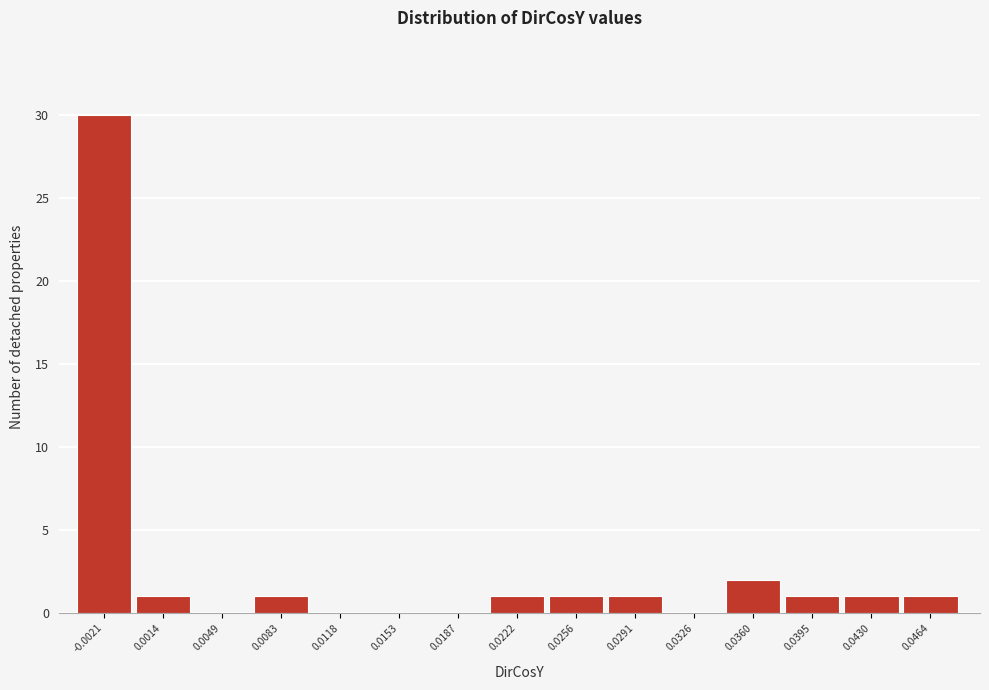

Reading left to right, what are all the values shown in this chart?

-0.0021=30	0.0014=1	0.0049=0	0.0083=1	0.0118=0	0.0153=0	0.0187=0	0.0222=1	0.0256=1	0.0291=1	0.0326=0	0.0360=2	0.0395=1	0.0430=1	0.0464=1